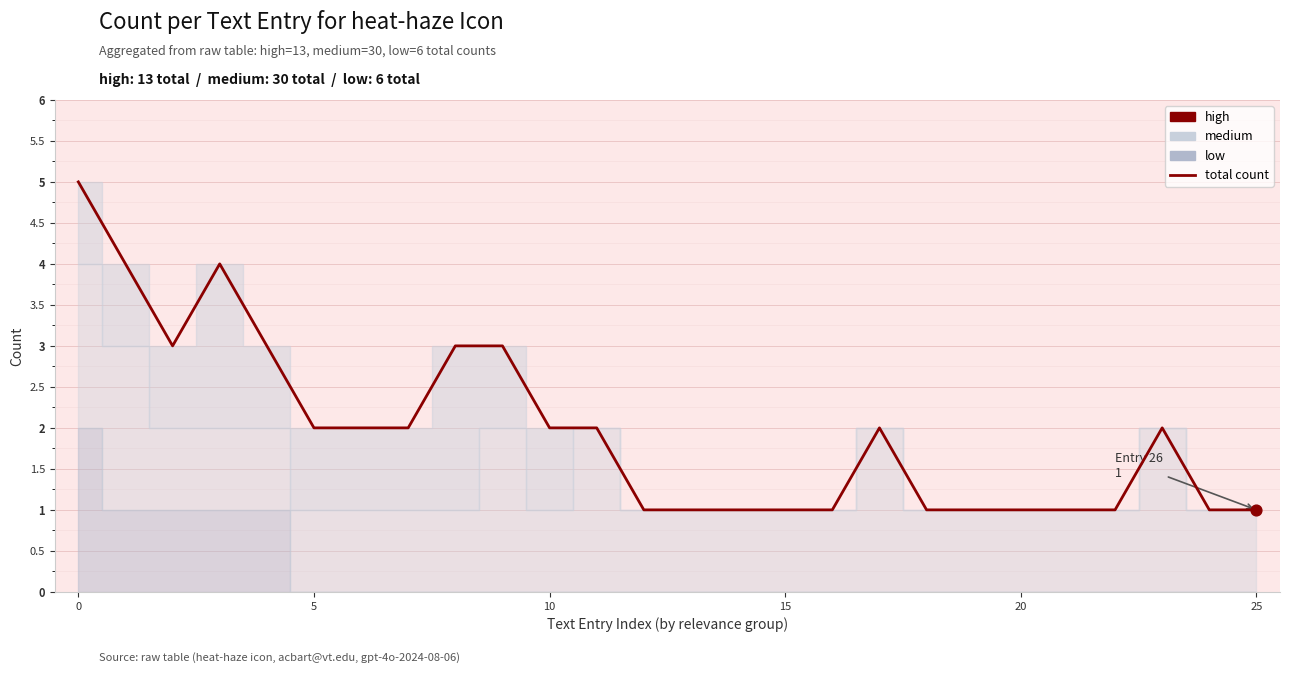

Which has a higher value, 19 or 10?

10